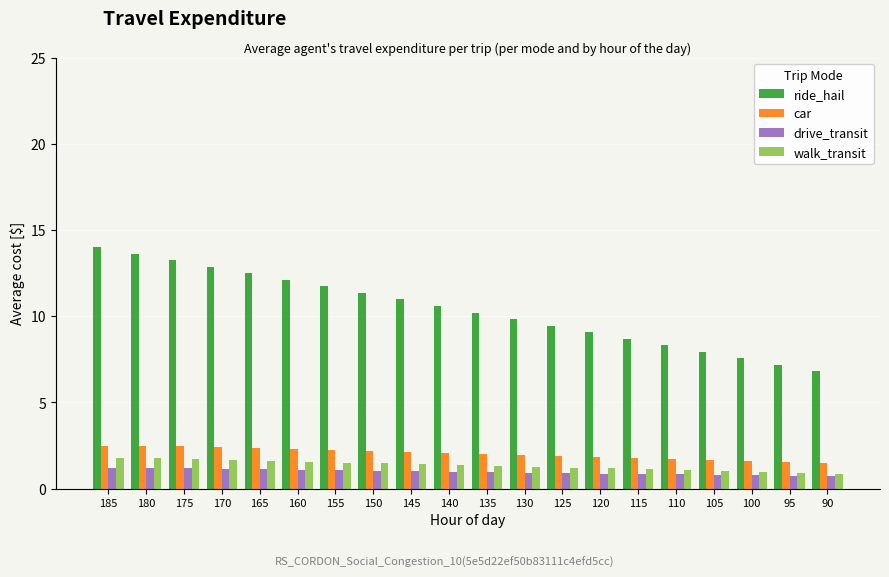

Which series has the largest total across all categories?

ride_hail